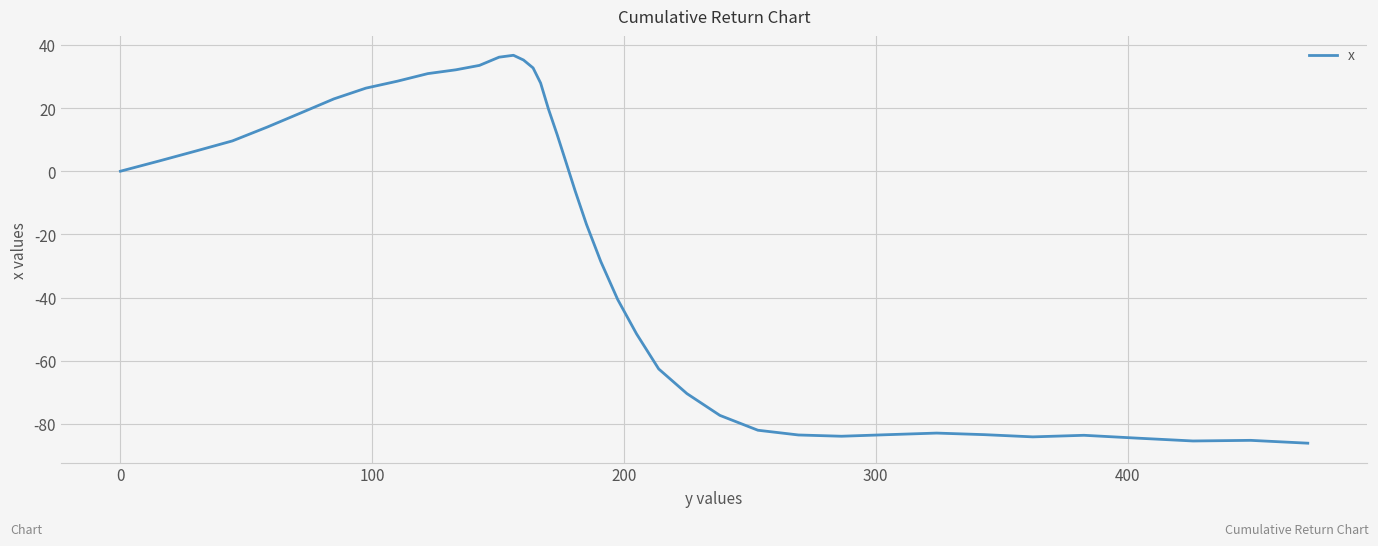

What is the minimum value shown in the chart?

-86.1